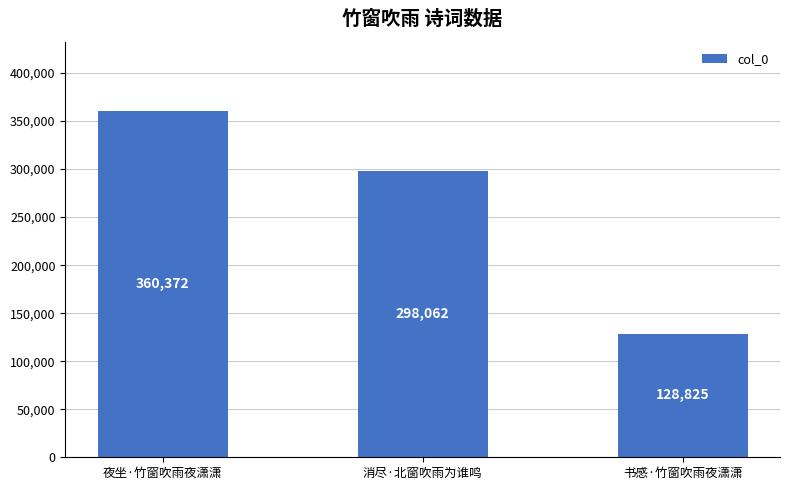

Does the chart contain stacked bars?

No